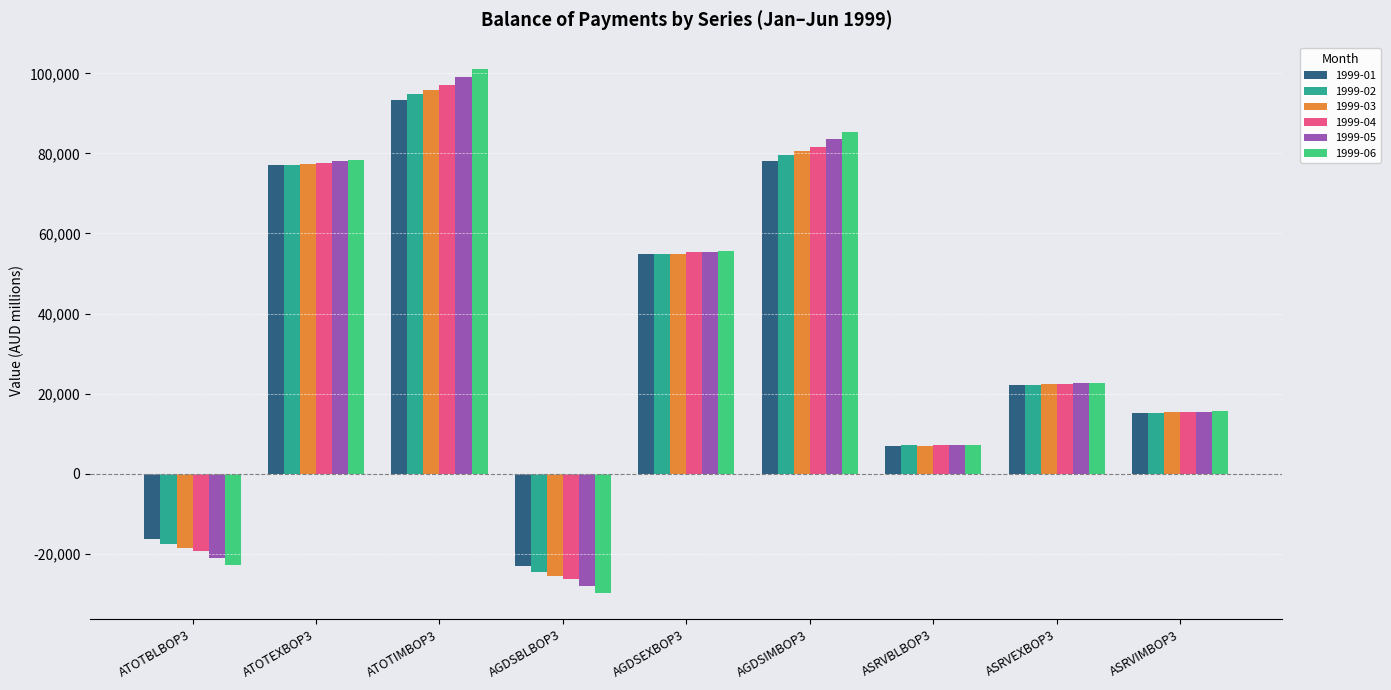

How many data points in 1999-02 are above 22200?

4